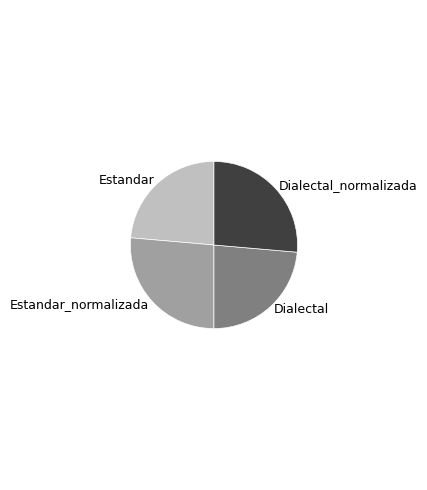

Does Estandar_normalizada account for over 50% of the chart?

No